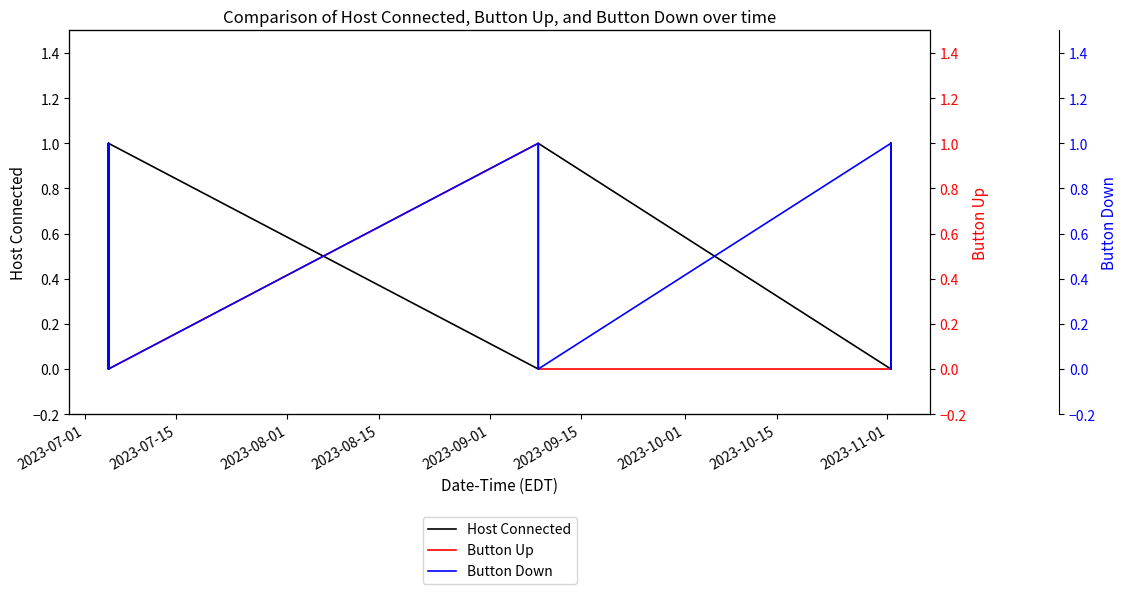

At which label does Button Down reach its minimum?

2023-07-15